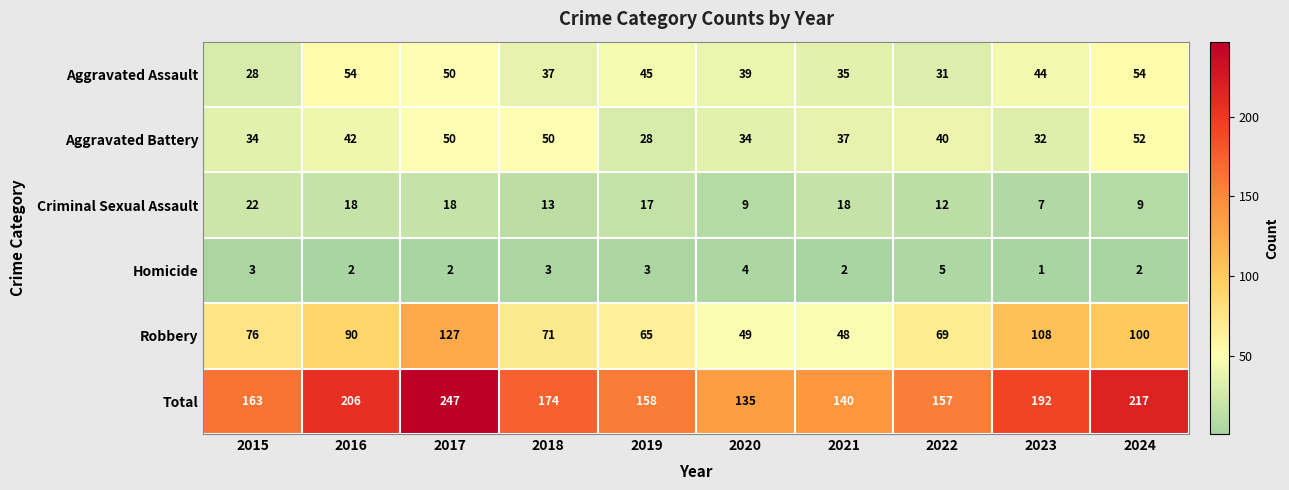

Rank the series at 2018 from lowest to highest value.

Homicide, Criminal Sexual Assault, Aggravated Assault, Aggravated Battery, Robbery, Total